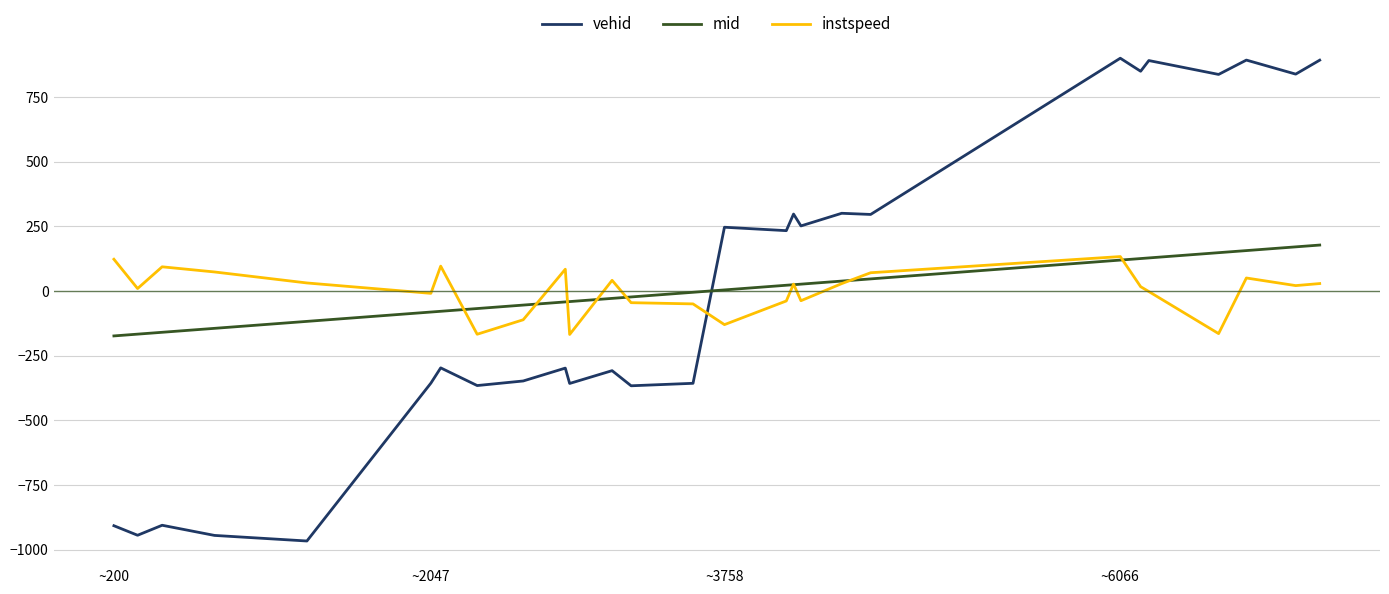

What is the greatest value displayed?

900.1